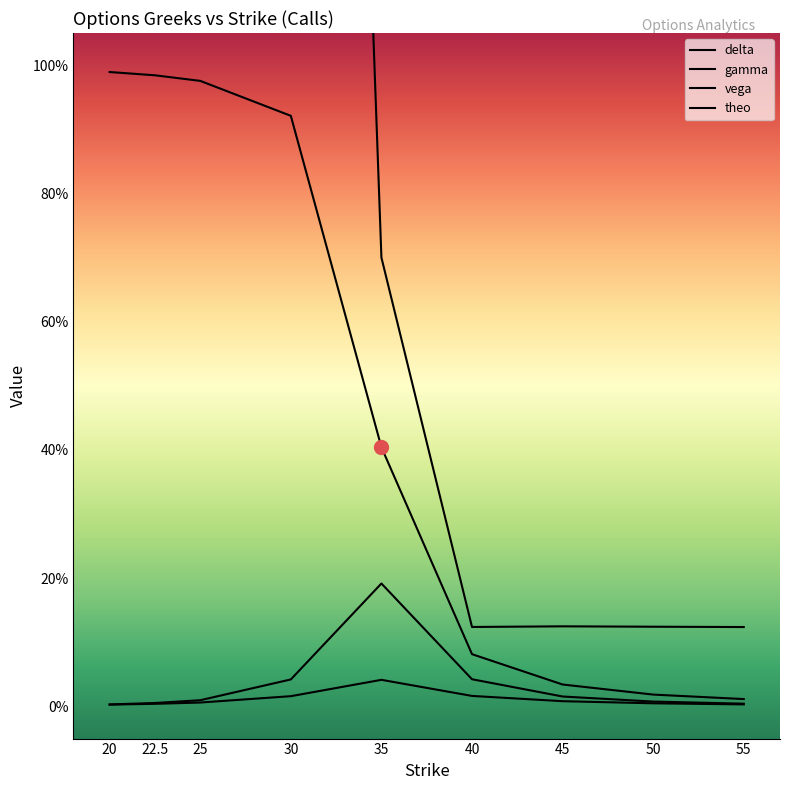

The value of delta at 55 is 0.0. True or false?

False